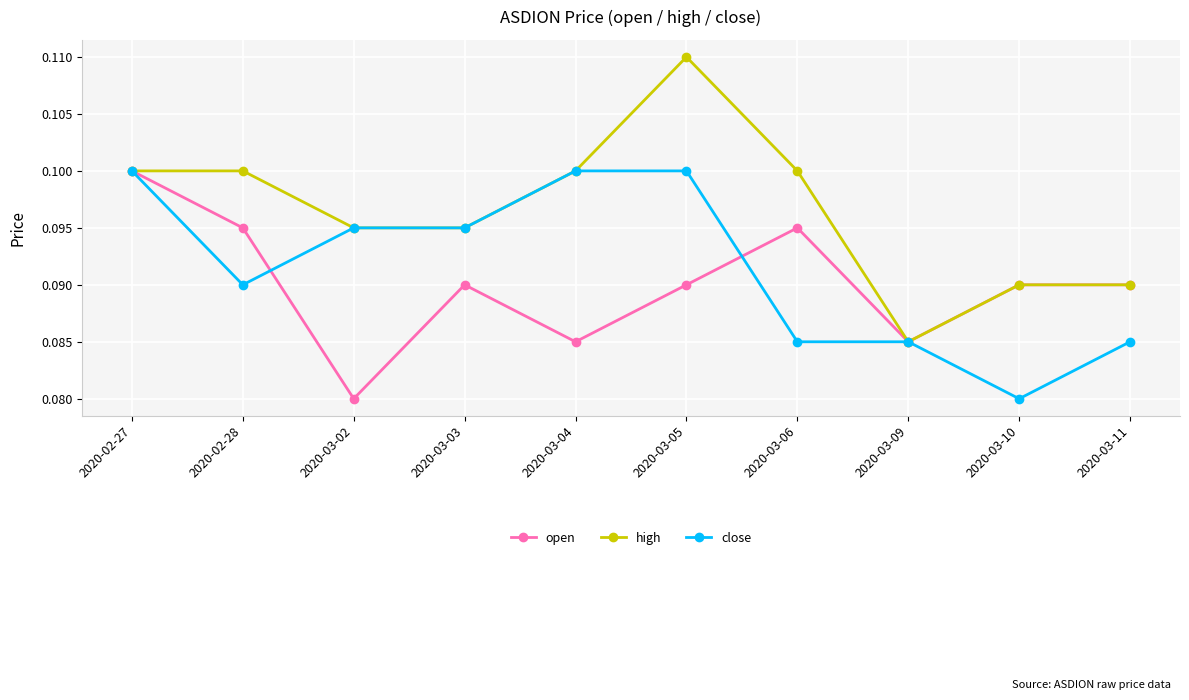

Does the chart display data point markers on the line(s)?

Yes